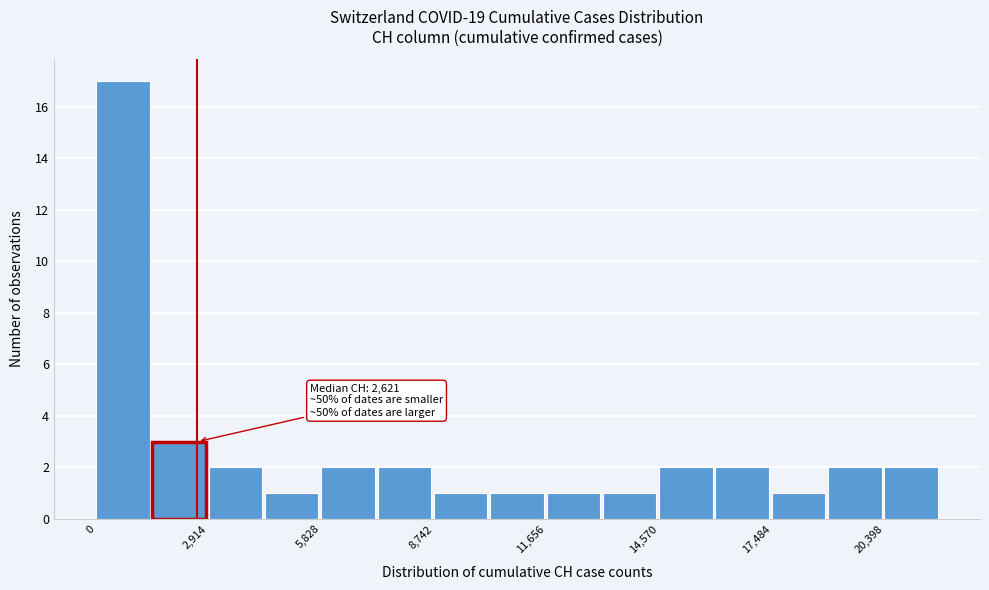

Read against the x-axis, roughly where is the centre of the tallest bar?

500